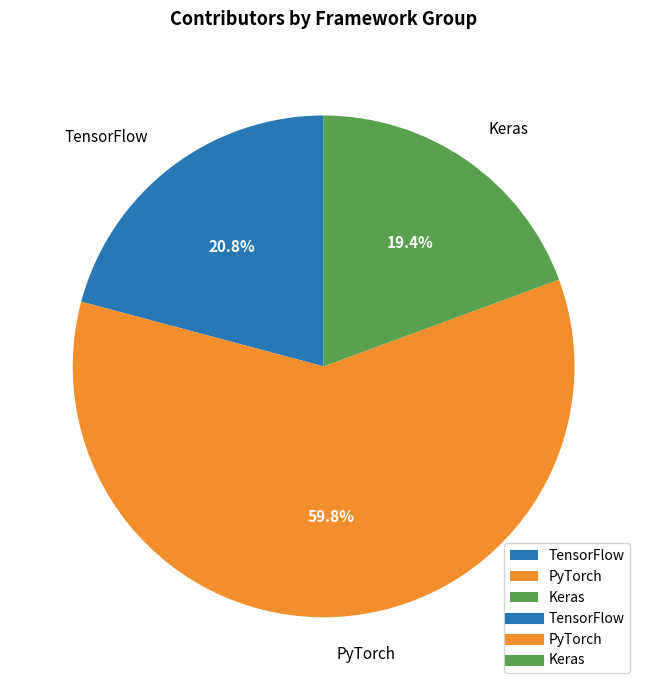

Which slice represents more than half of the pie?

PyTorch